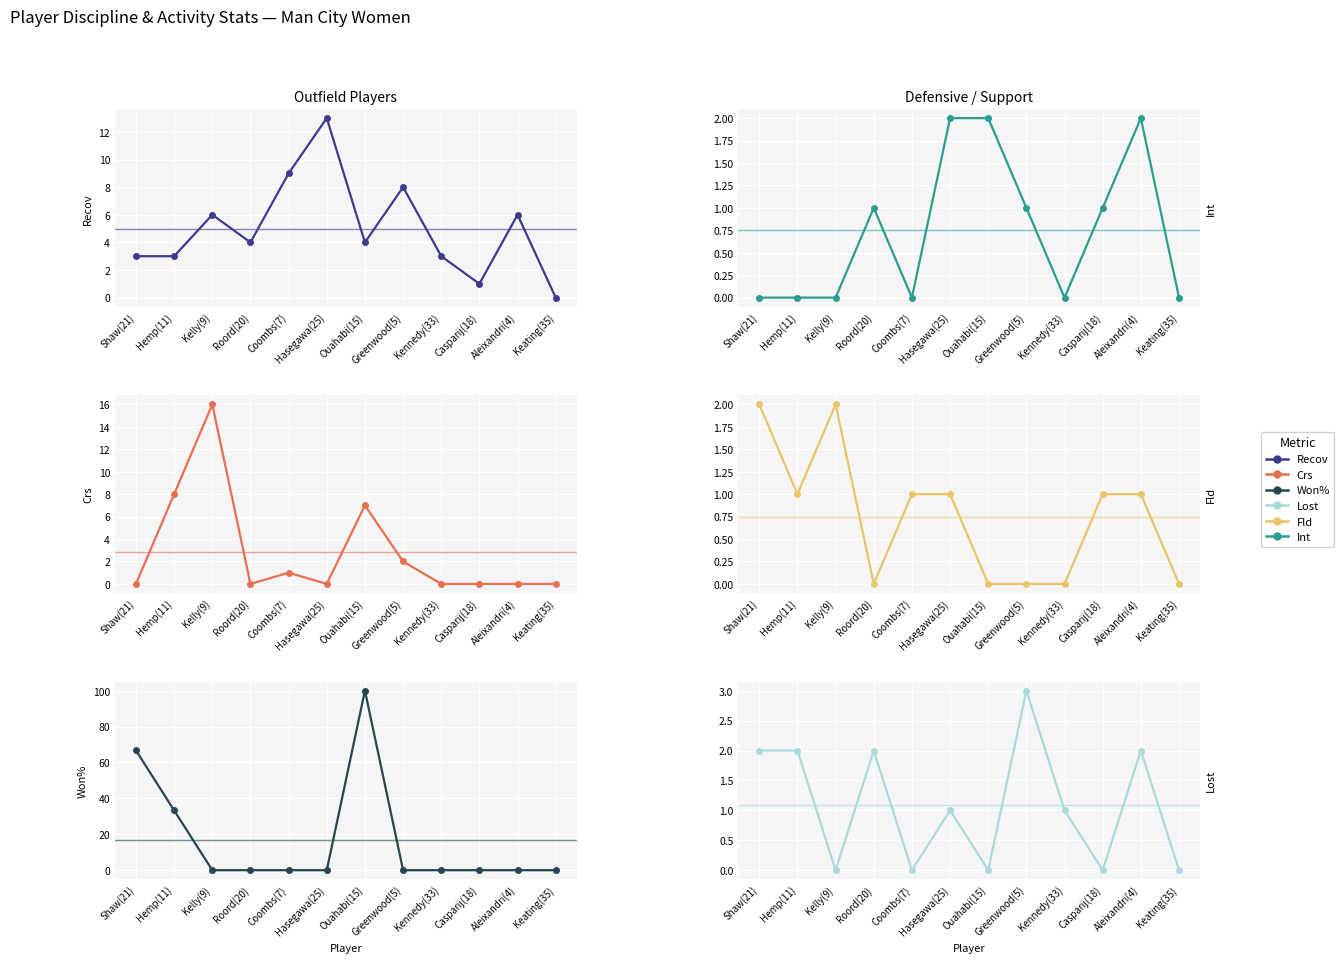

True or false: Fld and Won% intersect in this chart.

True